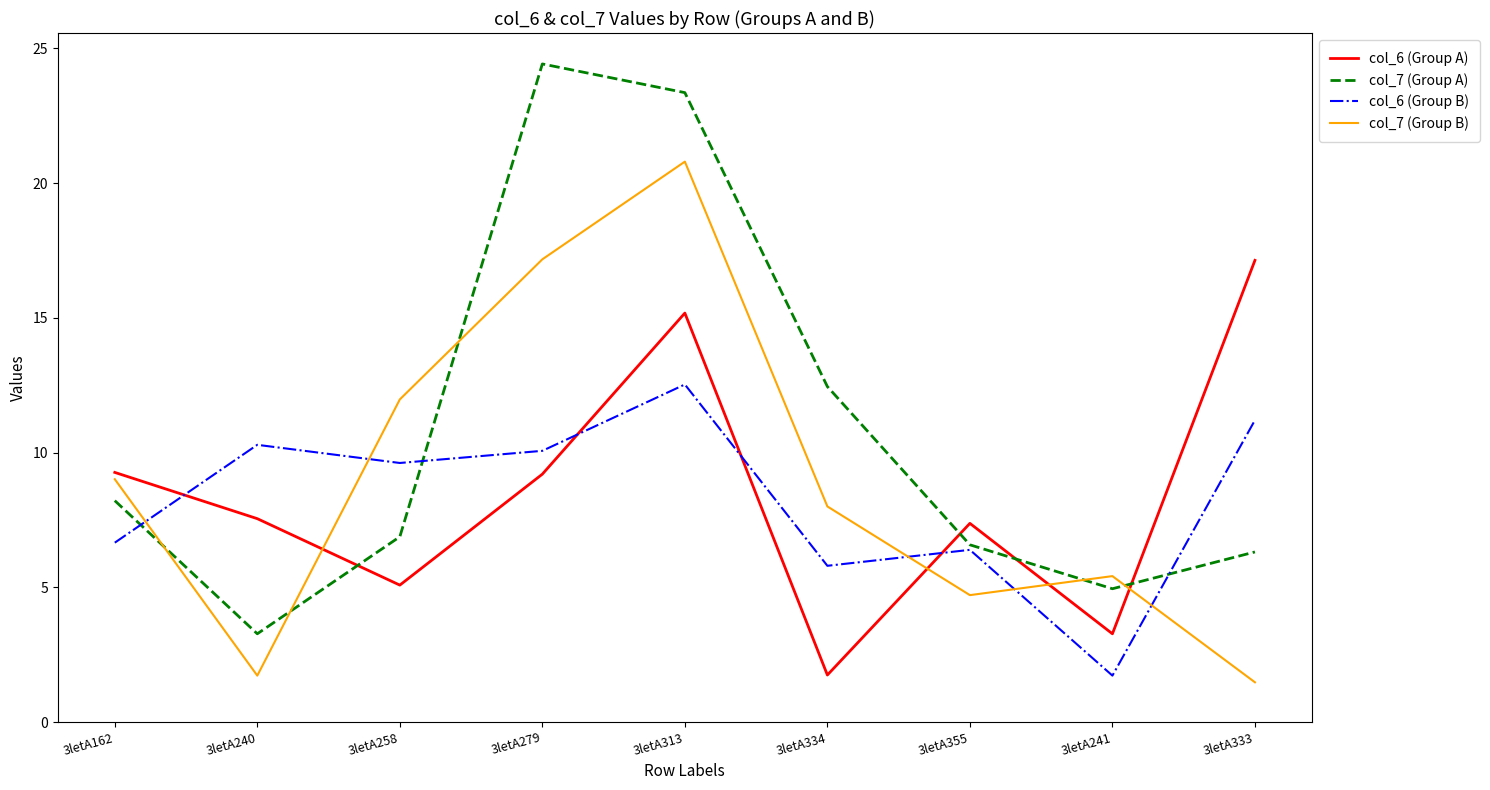

Which series ends up on top after the final intersection of col_7 (Group A) and col_6 (Group A)?

col_6 (Group A)